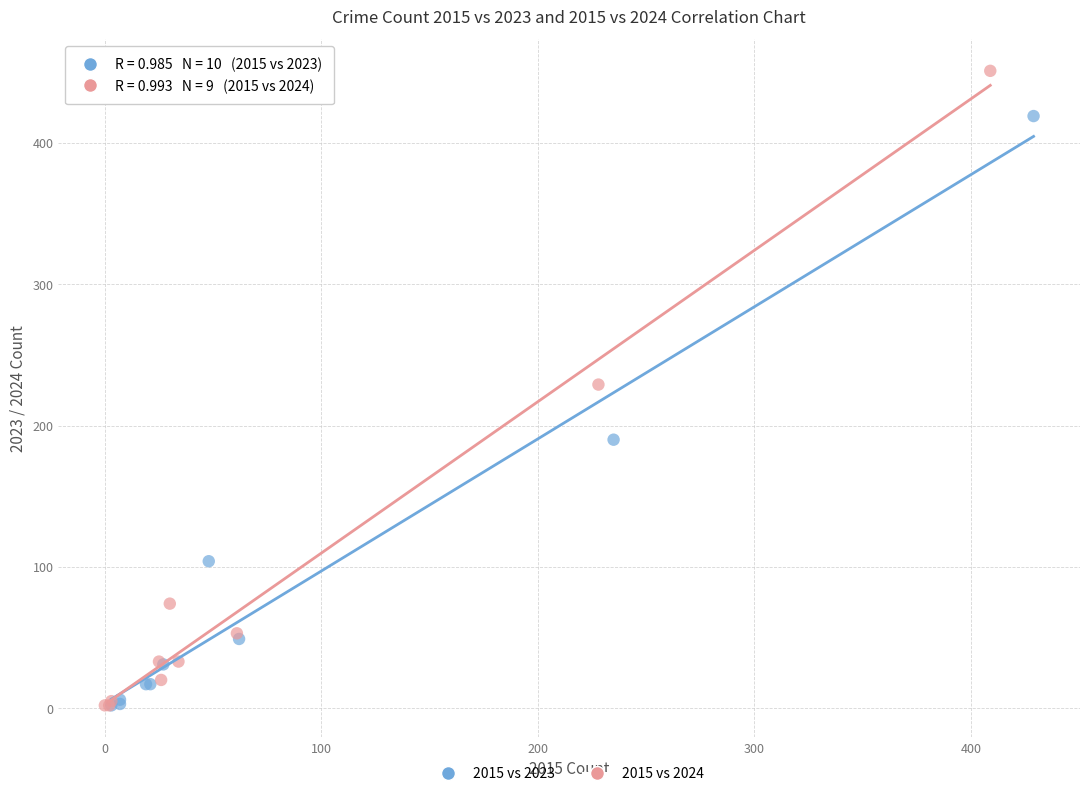

Which series contains the highest Y value?

2015 vs 2024